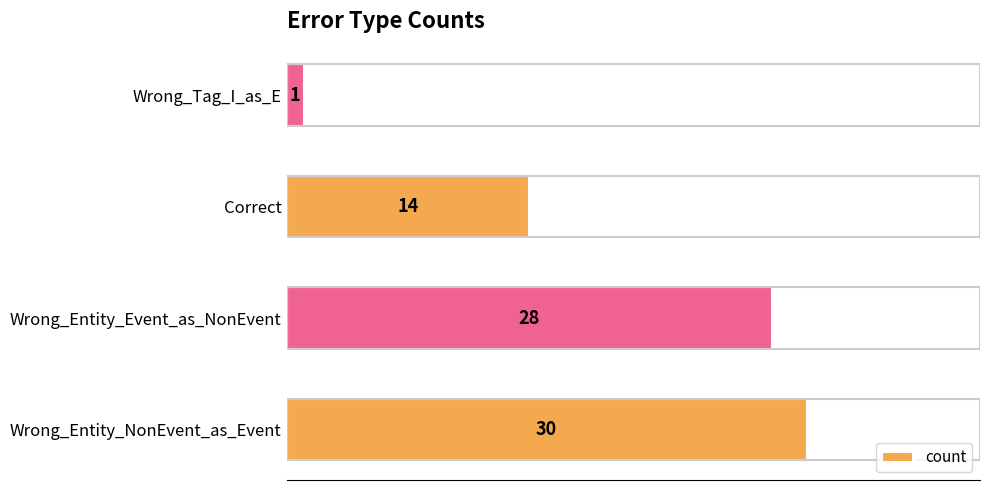

The value at Wrong_Entity_Event_as_NonEvent is 19. True or false?

False